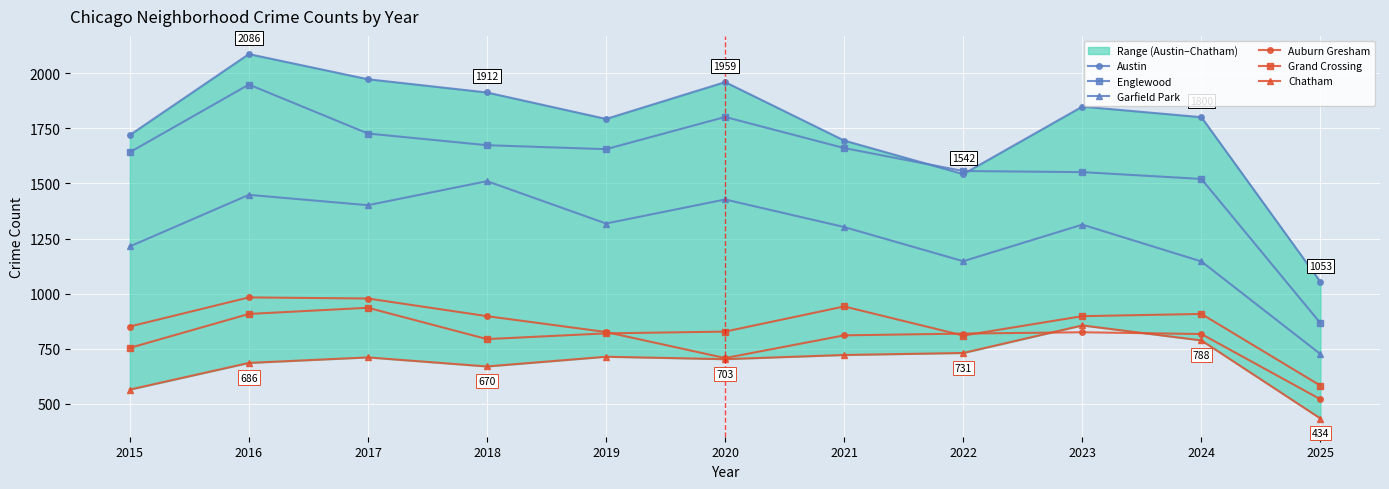

Count the number of categories in the chart.

11